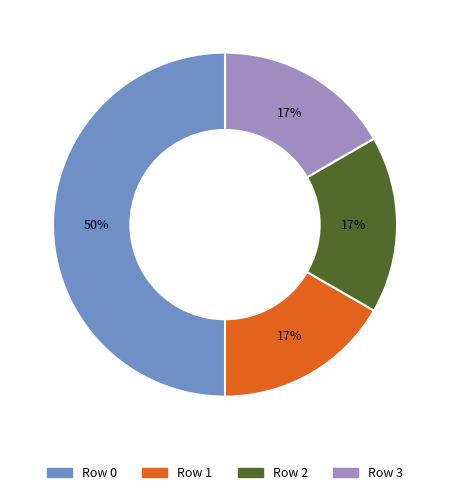

To the nearest percent, what is the average slice percentage?

25%